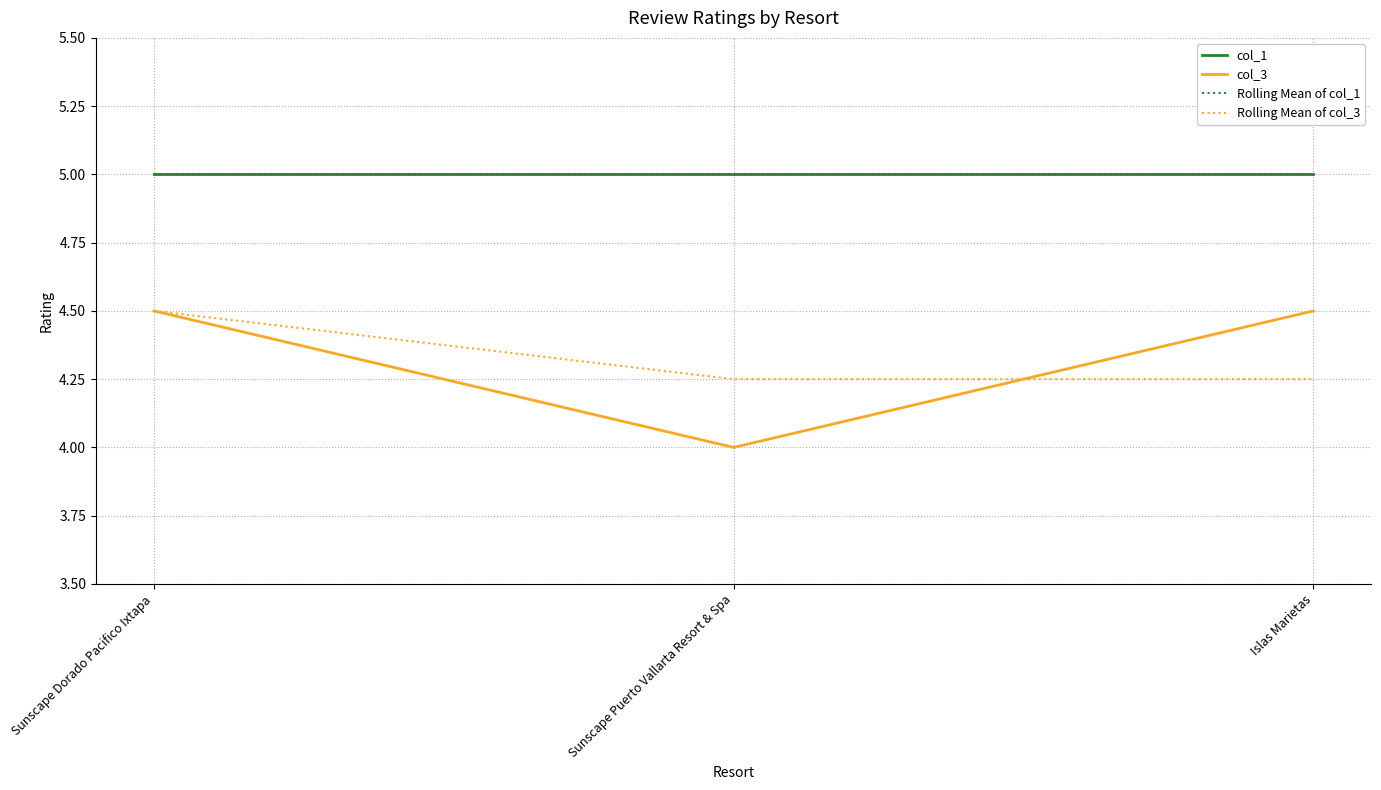

What is the minimum value for col_3?

4.0